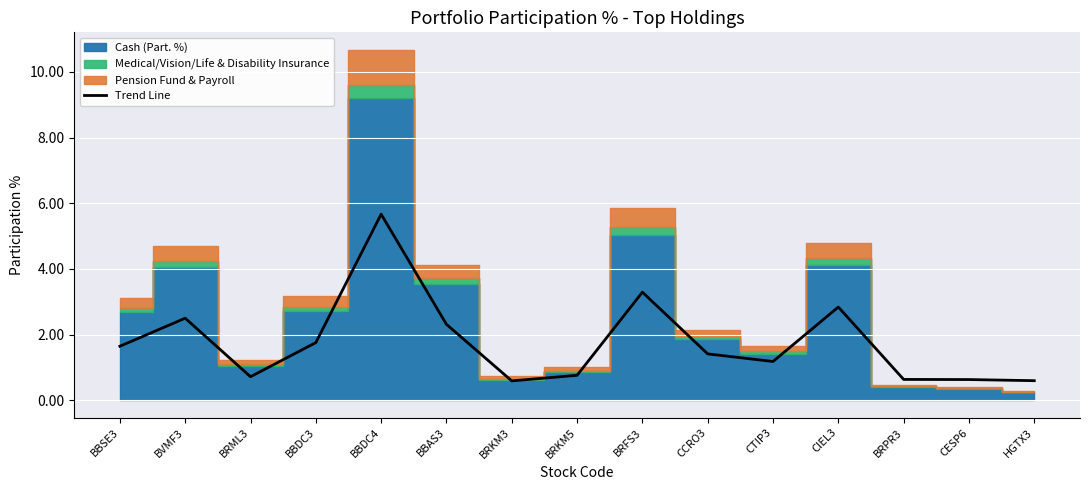

At which category does the chart reach its minimum across all series?

BRKM3